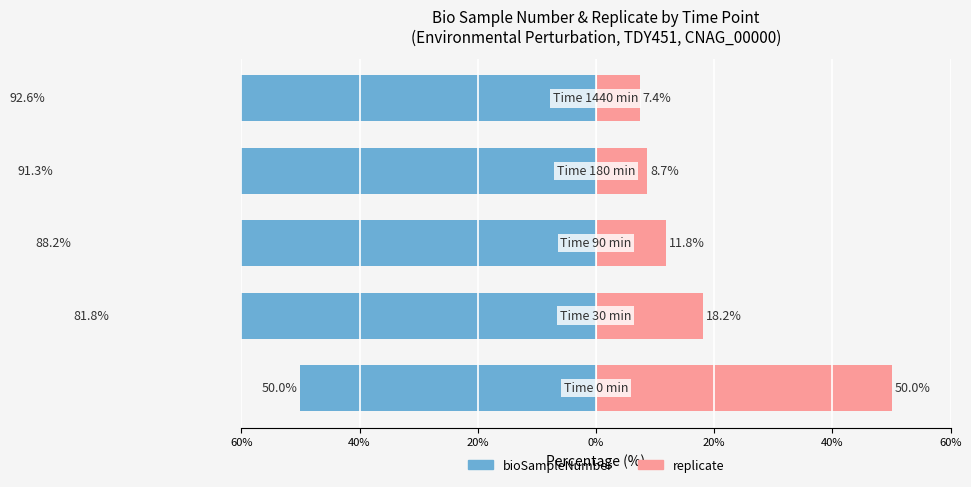

Which series changed the most between 20% and 0%?

replicate